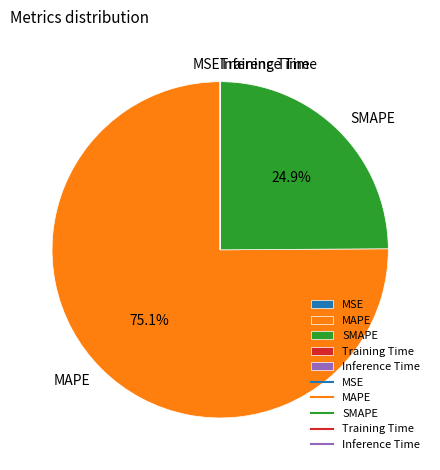

What percentage is NOT represented by MAPE?

24.9%